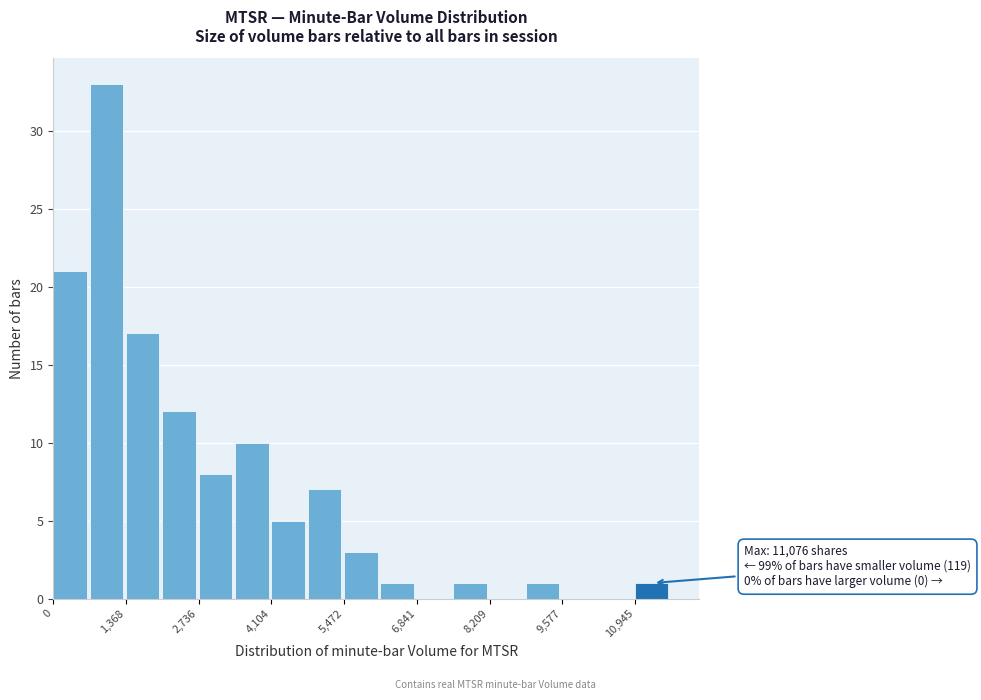

Read against the x-axis, roughly where is the centre of the tallest bar?

1000